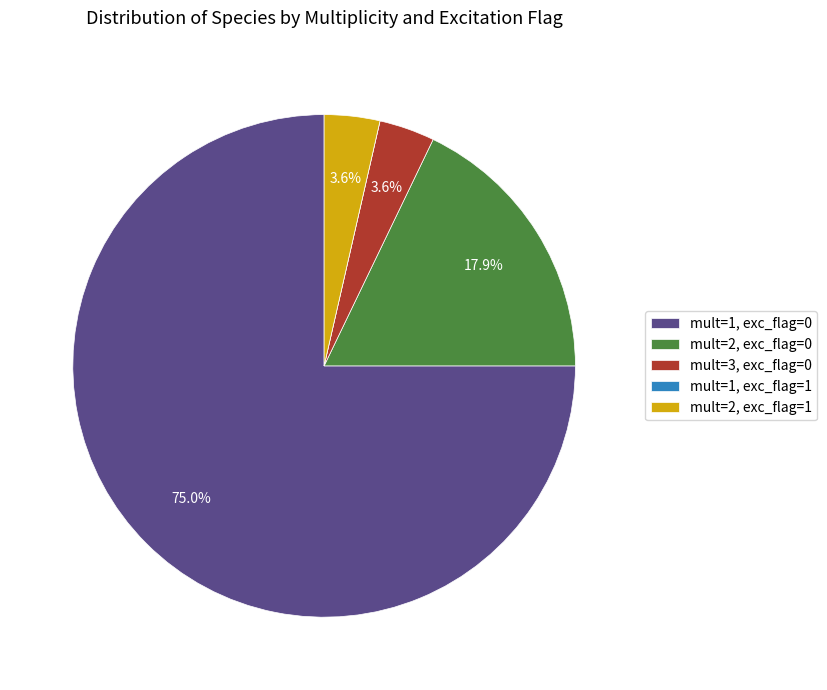

Between mult=1, exc_flag=0 and mult=2, exc_flag=1, which is larger?

mult=1, exc_flag=0